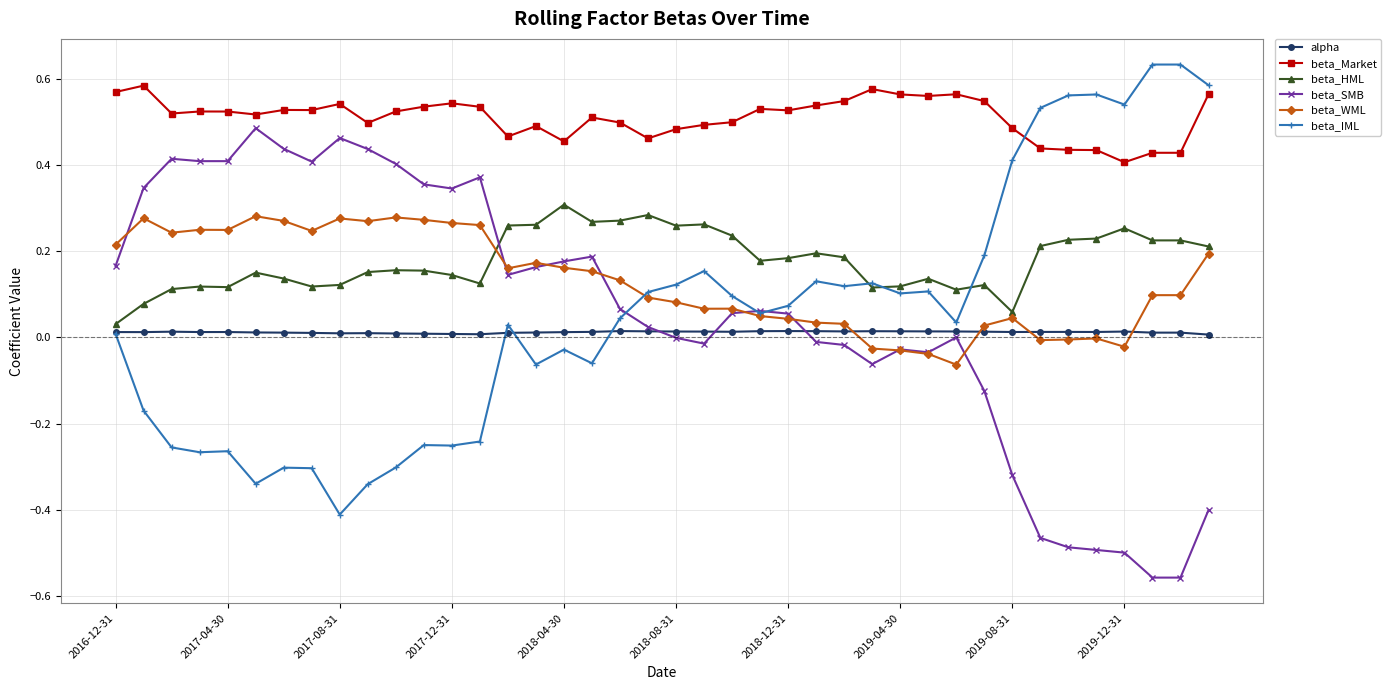

True or false: beta_Market and beta_HML intersect in this chart.

False